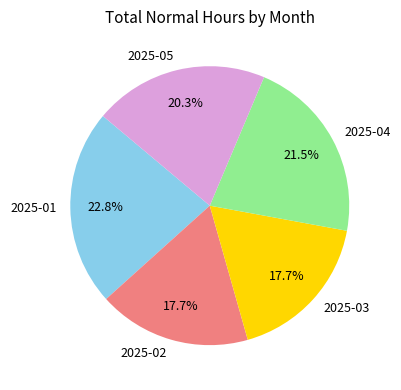

Is there any slice that represents more than half of the pie?

No